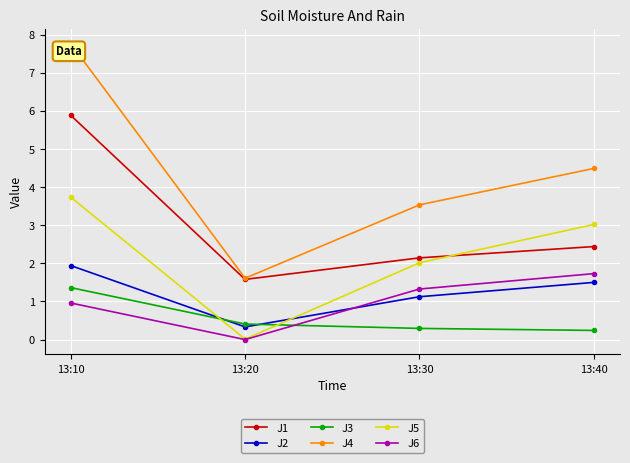

Does the chart display data point markers on the line(s)?

Yes